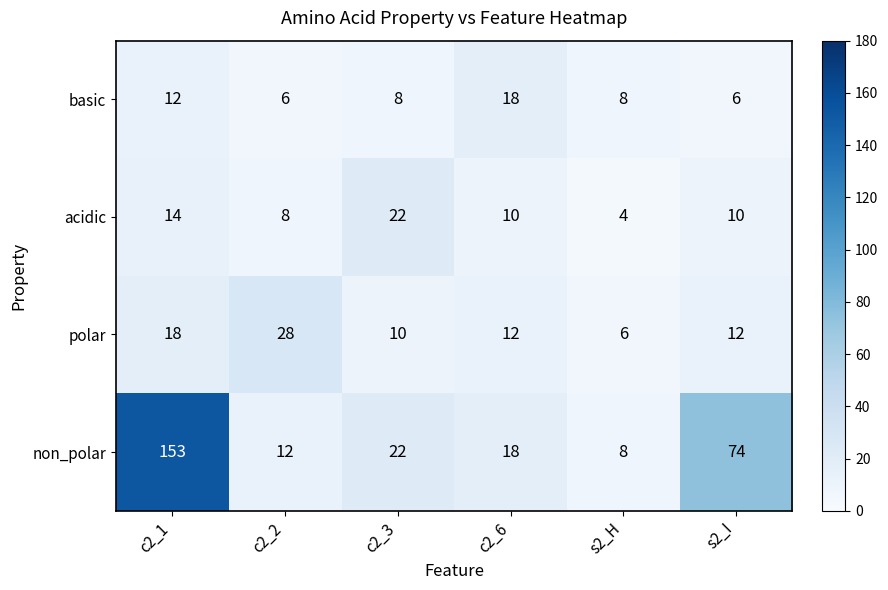

Which series has the largest range (max minus min)?

non_polar